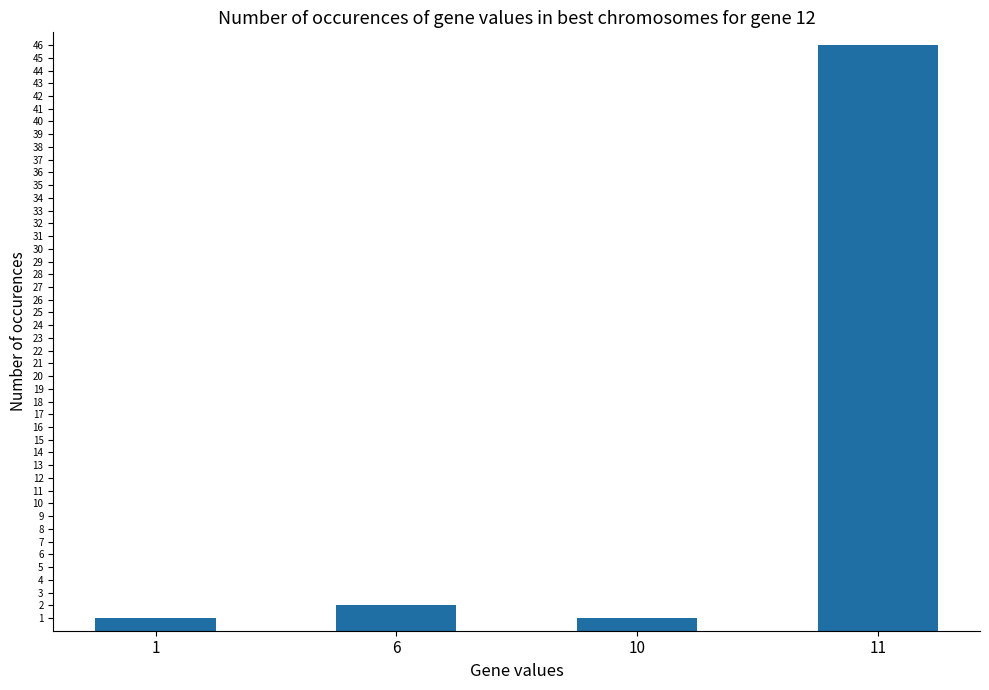

What is the value of the 2nd bar from the left?

2